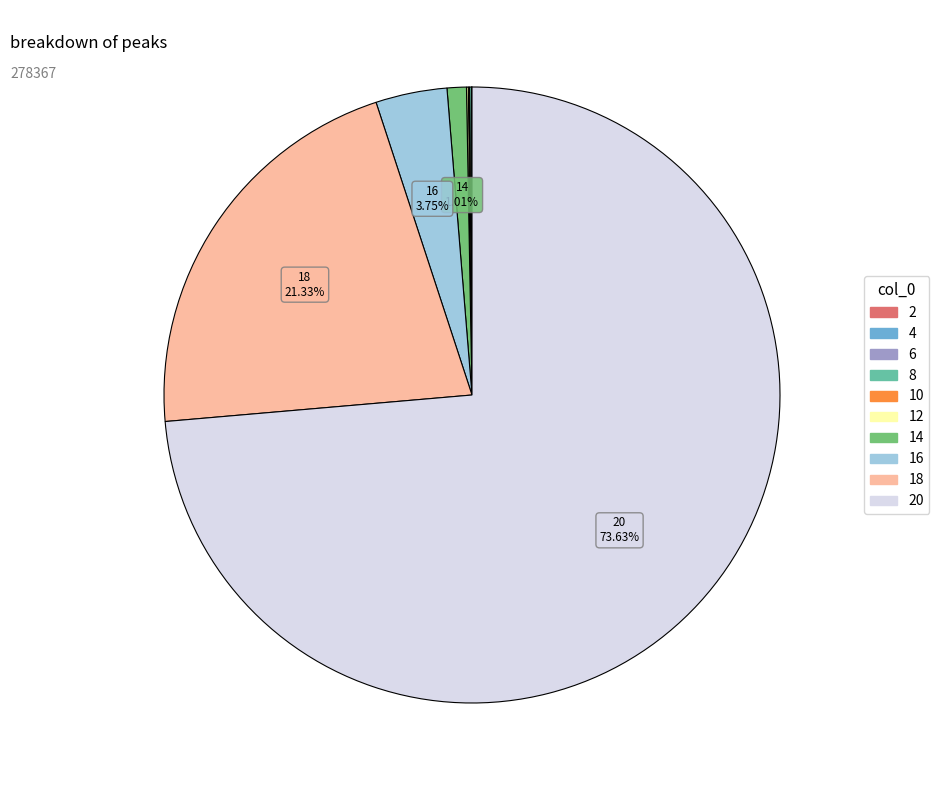

Is there any slice that represents more than half of the pie?

Yes